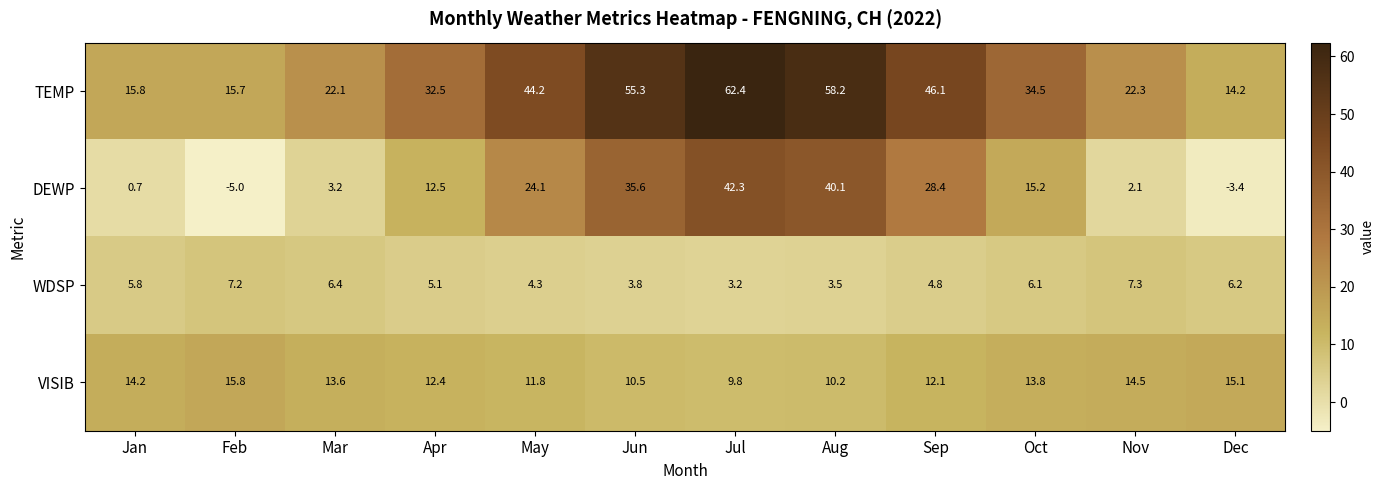

How many data points does each series have?

12